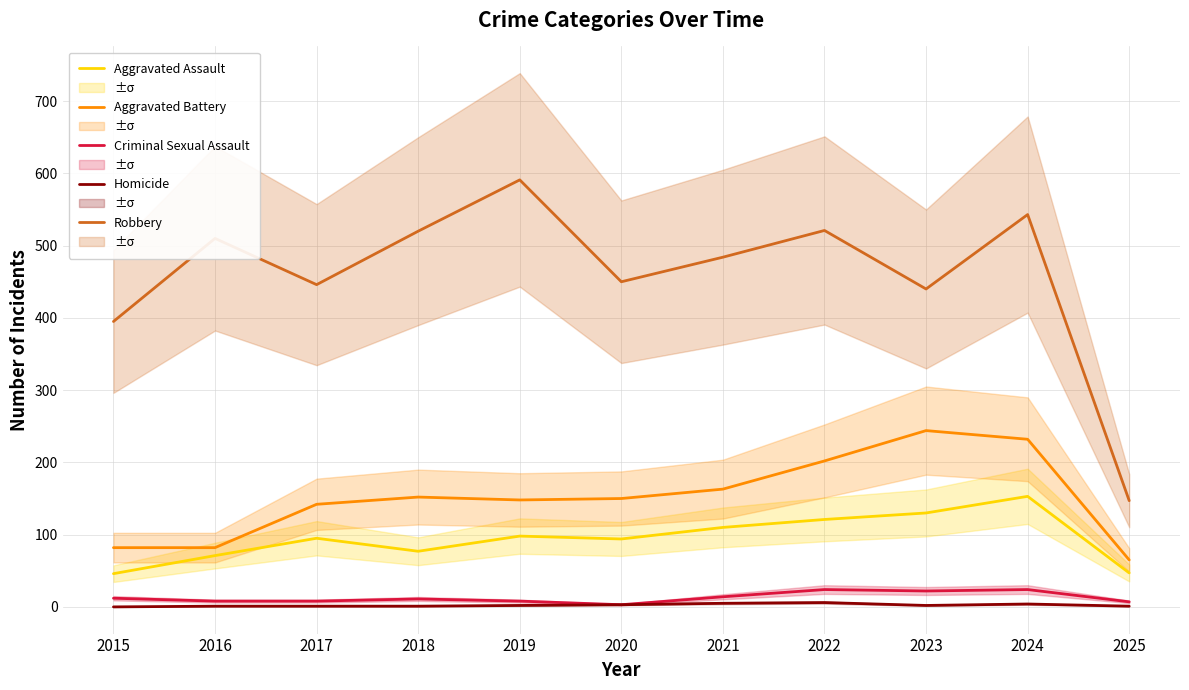

How many interior local valleys does the Homicide series have?

1